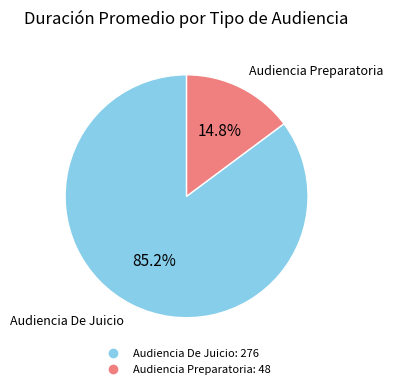

Between Audiencia De Juicio and Audiencia Preparatoria, which is larger?

Audiencia De Juicio